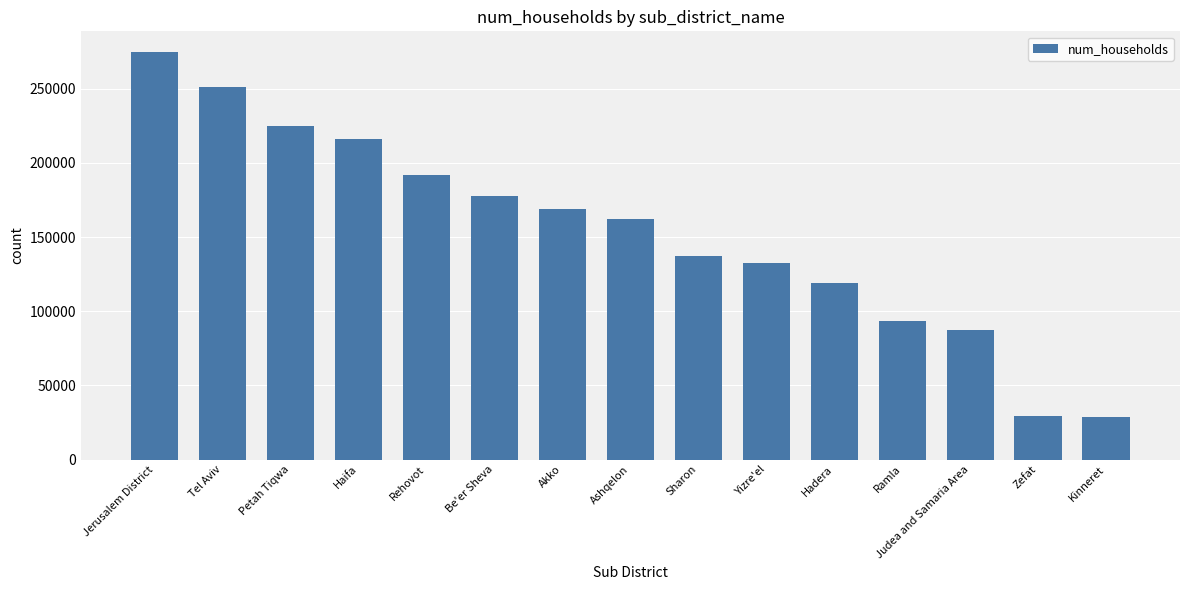

What is the label of the 13th bar from the right?

Petah Tiqwa